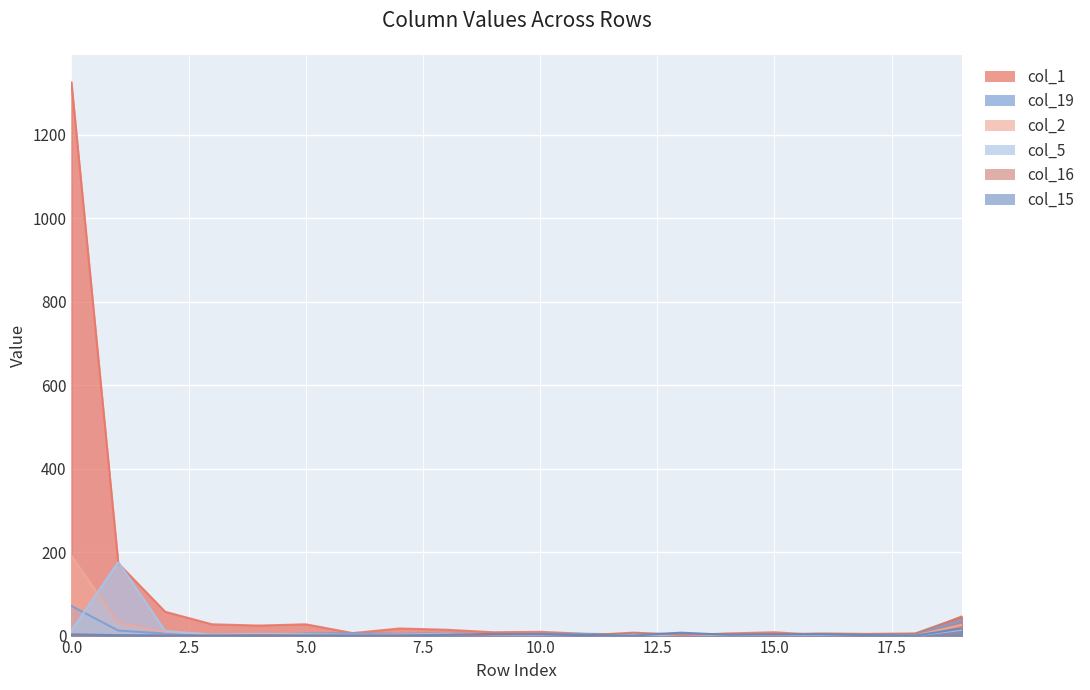

List the series in order of their peak value, lowest first.

col_15, col_16, col_19, col_5, col_2, col_1